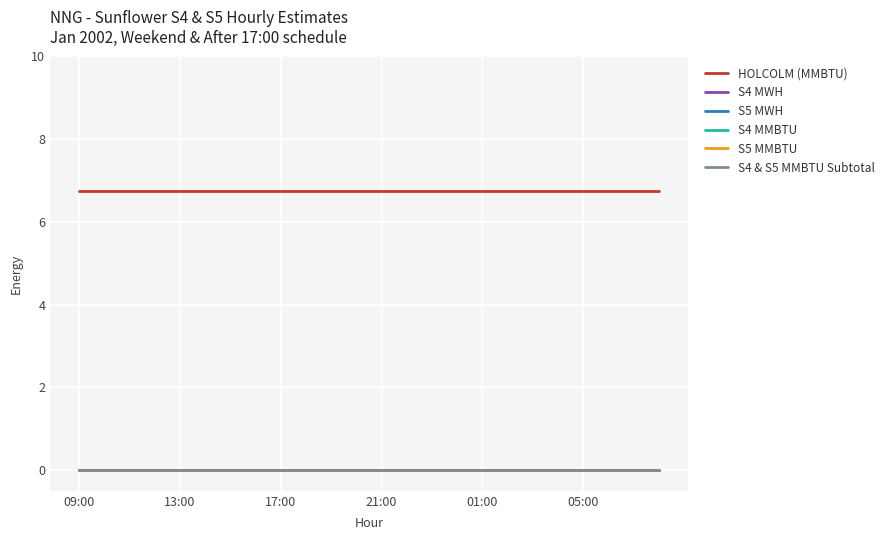

Which series has the largest range (max minus min)?

HOLCOLM (MMBTU)